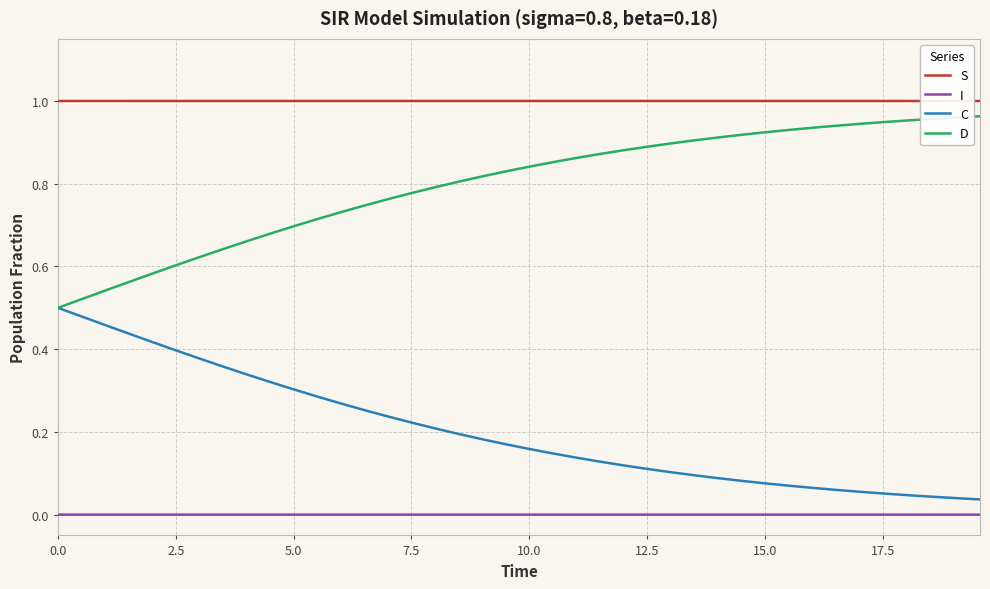

True or false: I and D cross at least once.

False